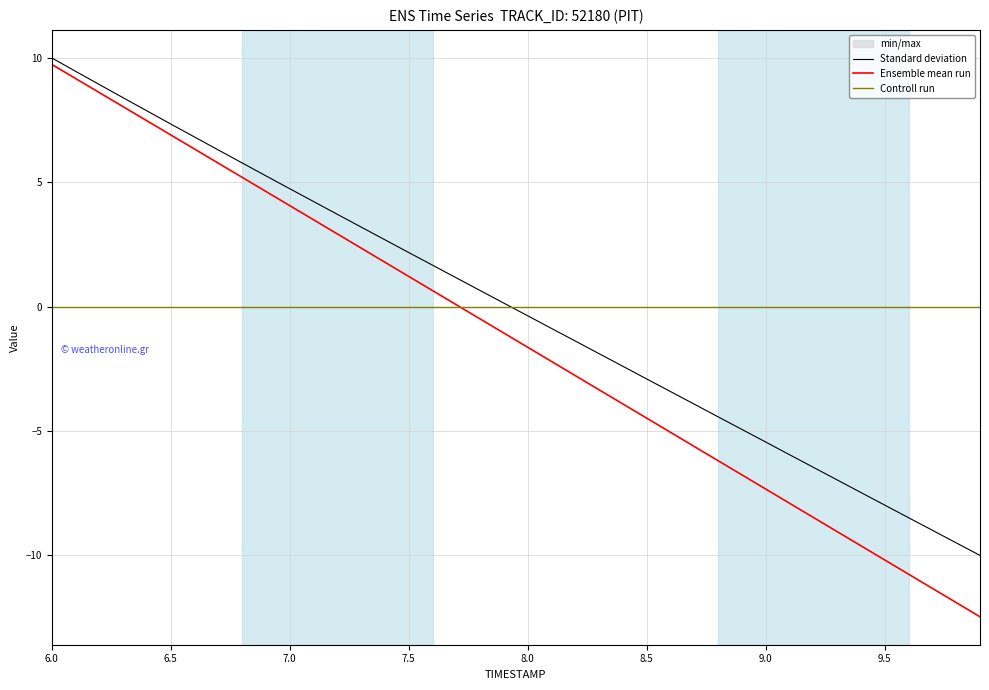

Reading left to right, extract all data points from this chart.

Standard deviation: 10.0	9.5	8.9	8.4	7.9	7.3	6.8	6.3	5.8	5.3	4.7	4.2	3.7	3.2	2.7	2.2	1.7	1.2	0.6	0.1	-0.4	-0.9	-1.4	-1.9	-2.4	-2.9	-3.4	-3.9	-4.4	-4.9	-5.4	-6.0	-6.5	-7.0	-7.5	-8.0	-8.5	-9.0	-9.5	-10.0
Ensemble mean run: 9.7	9.2	8.6	8.0	7.5	6.9	6.3	5.8	5.2	4.6	4.1	3.5	2.9	2.4	1.8	1.2	0.6	0.1	-0.5	-1.1	-1.6	-2.2	-2.8	-3.3	-3.9	-4.5	-5.1	-5.6	-6.2	-6.8	-7.3	-7.9	-8.5	-9.0	-9.6	-10.2	-10.8	-11.3	-11.9	-12.5
Controll run: 0.0	0.0	0.0	0.0	0.0	0.0	0.0	0.0	0.0	0.0	0.0	0.0	0.0	0.0	0.0	0.0	0.0	0.0	0.0	0.0	0.0	0.0	0.0	0.0	0.0	0.0	0.0	0.0	0.0	0.0	0.0	0.0	0.0	0.0	0.0	0.0	0.0	0.0	0.0	0.0